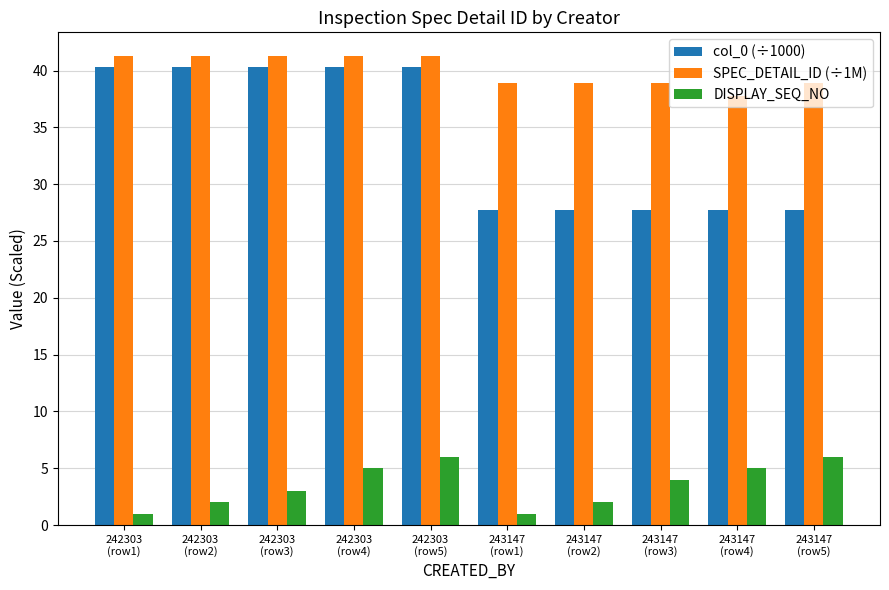

Which series has the widest spread of values?

col_0 (÷1000)